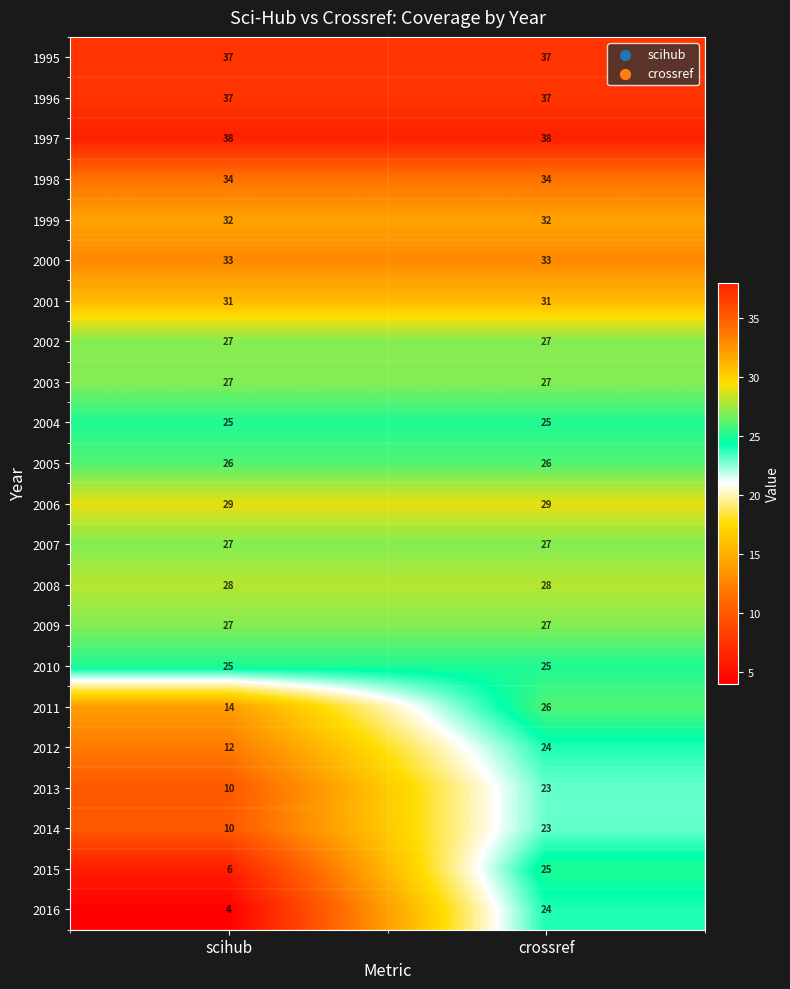

How many data points does each series have?

2